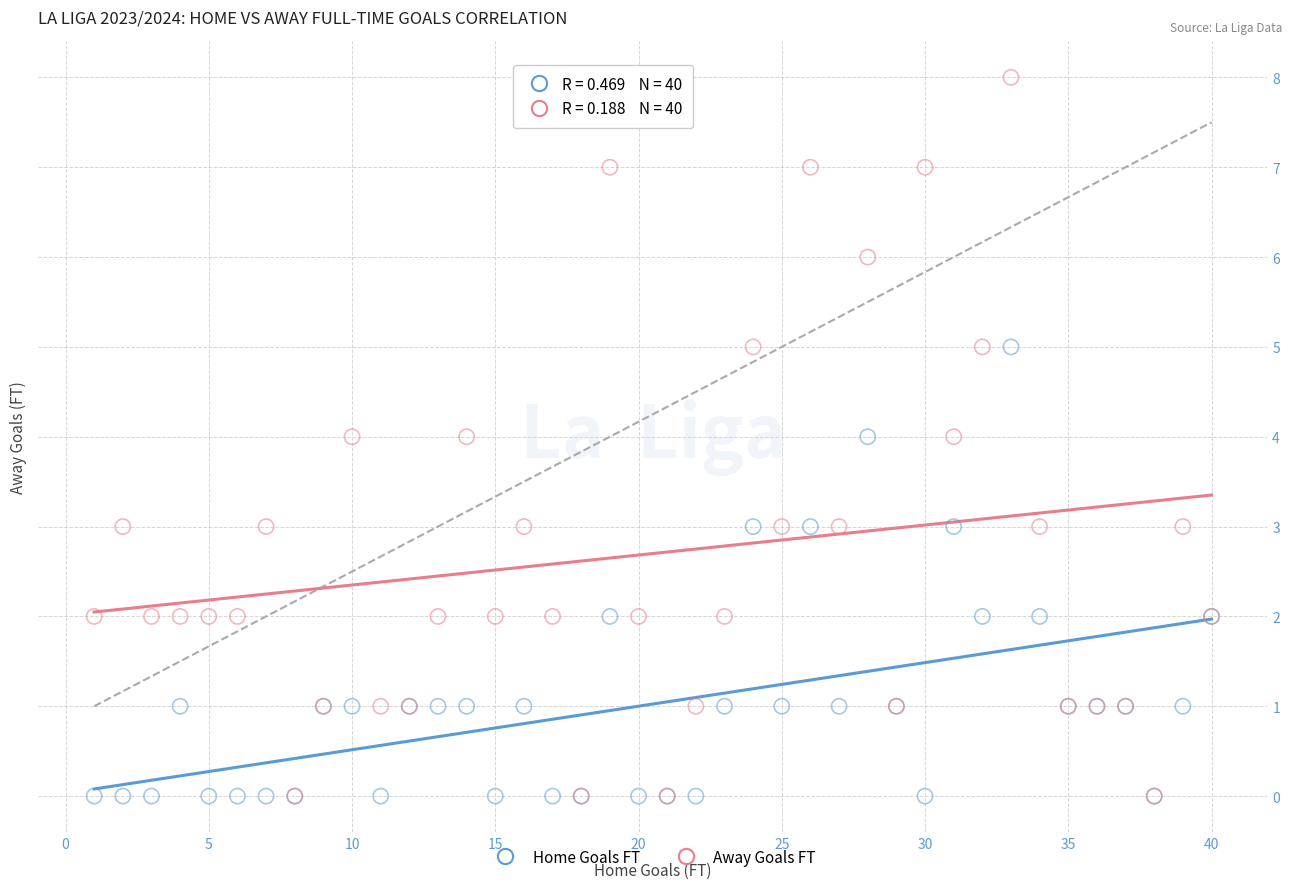

Which series has the widest spread of Y values?

Away Goals FT